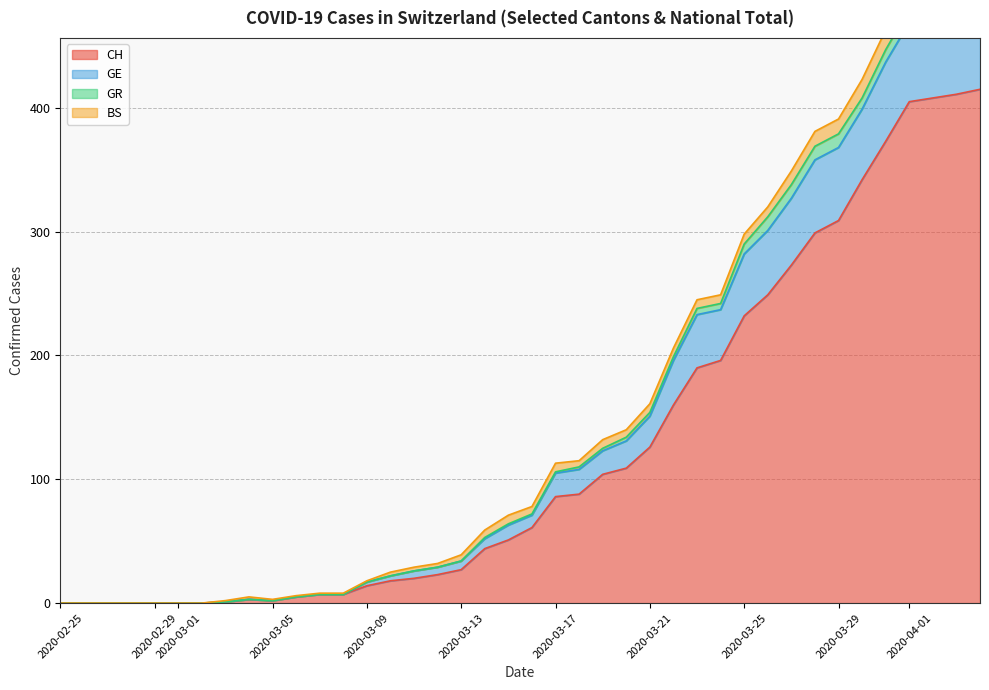

The value of CH at 2020-03-17 is 119. True or false?

False